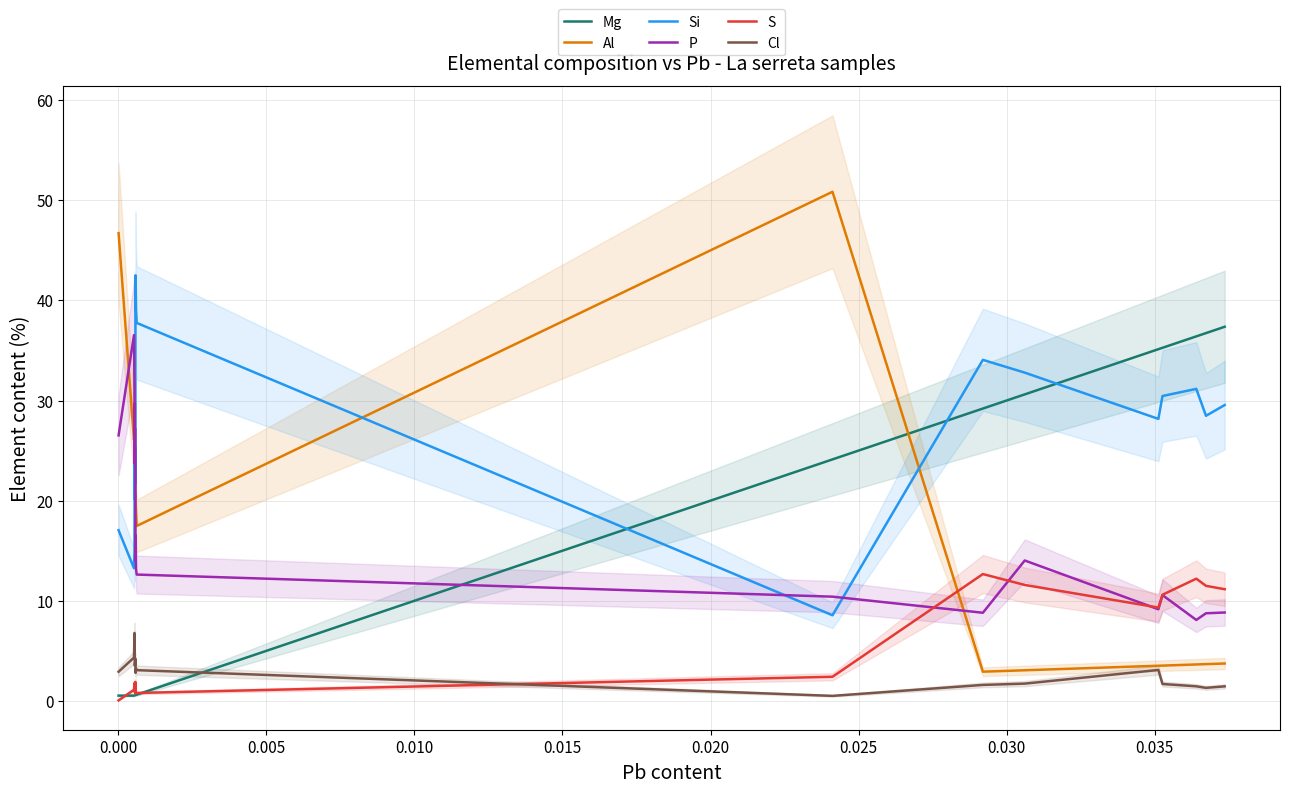

What is the value of the Al point at the 14th from the left?

3.1